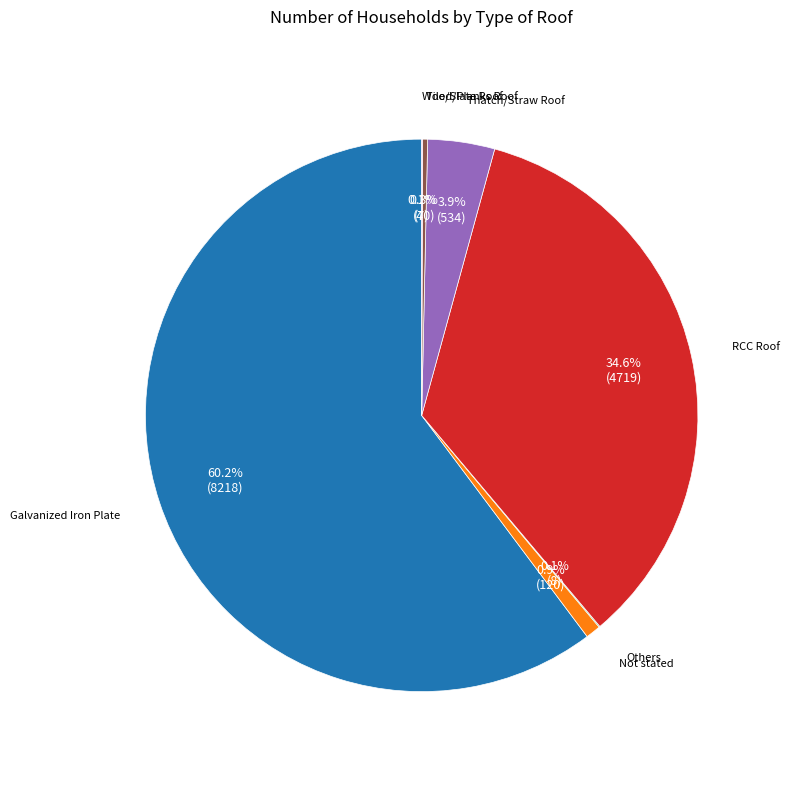

Is there a majority slice in this chart?

Yes